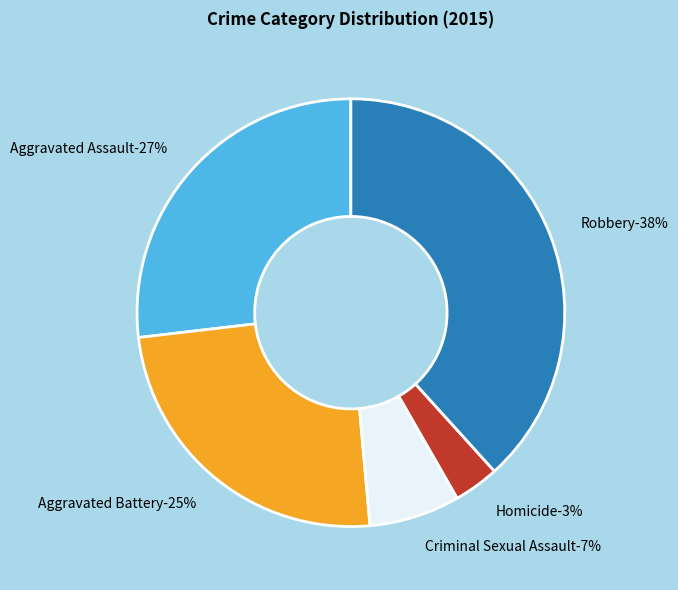

How many segments does this pie chart have?

5